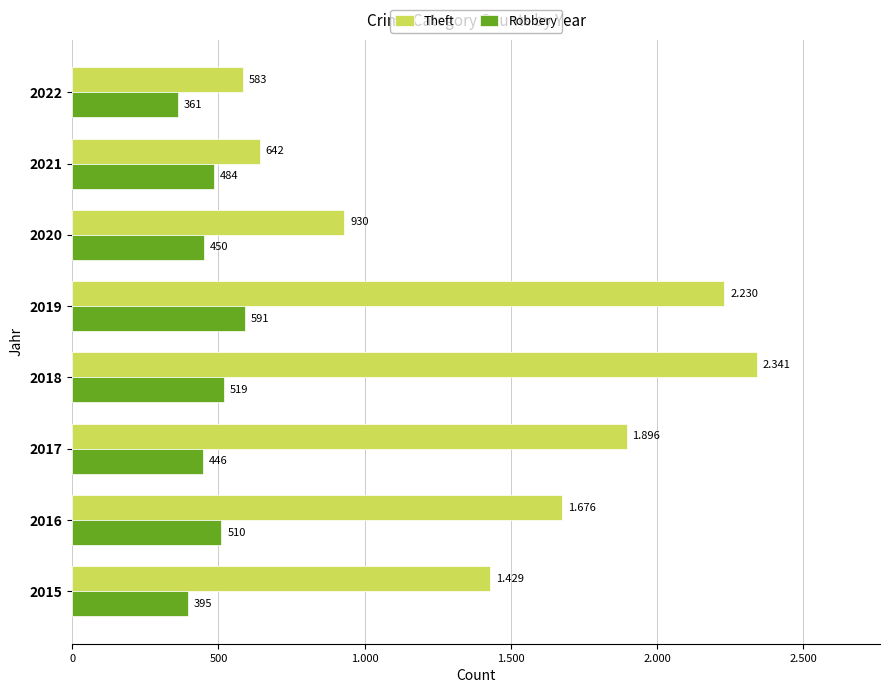

Reading left to right, extract all data points from this chart.

Theft: 1429	1676	1896	2341	2230	930	642	583
Robbery: 395	510	446	519	591	450	484	361